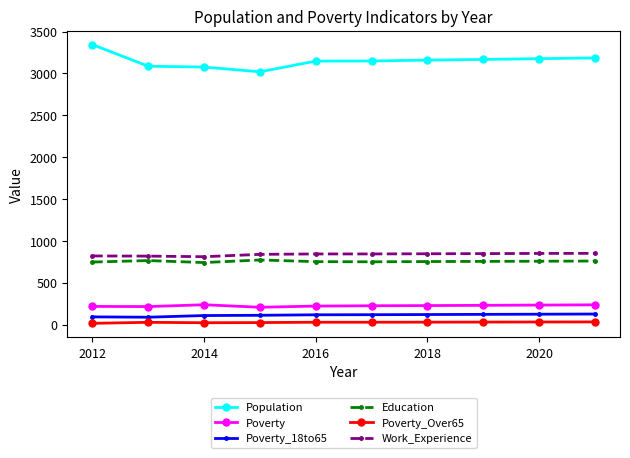

True or false: Population and Work_Experience intersect in this chart.

False